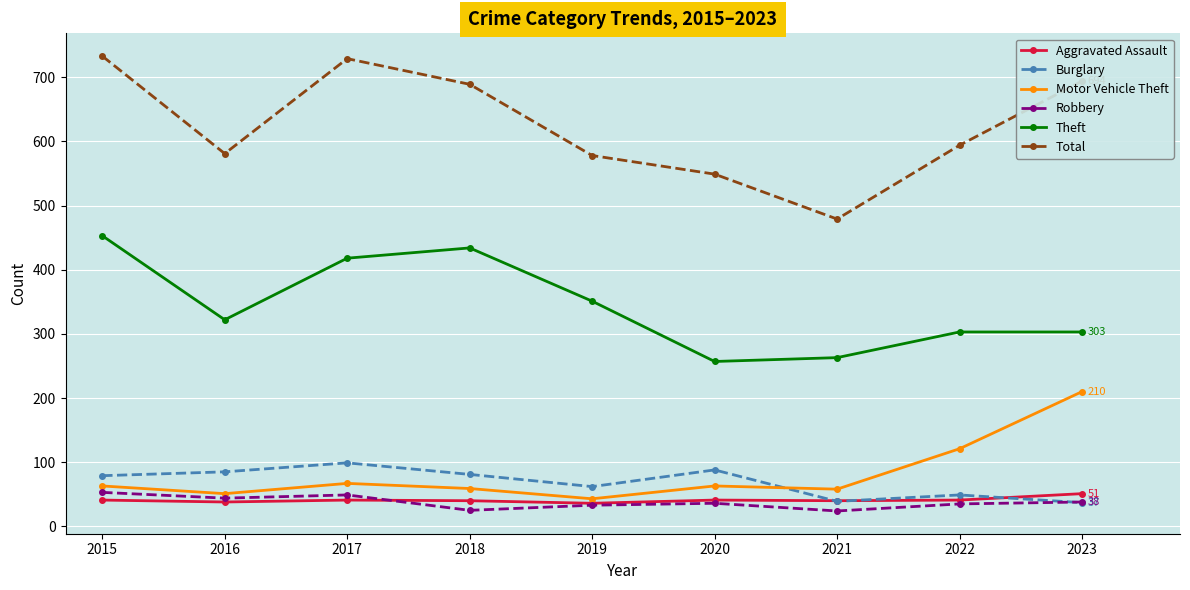

What is the value of the Aggravated Assault point at the 8th from the left?

41